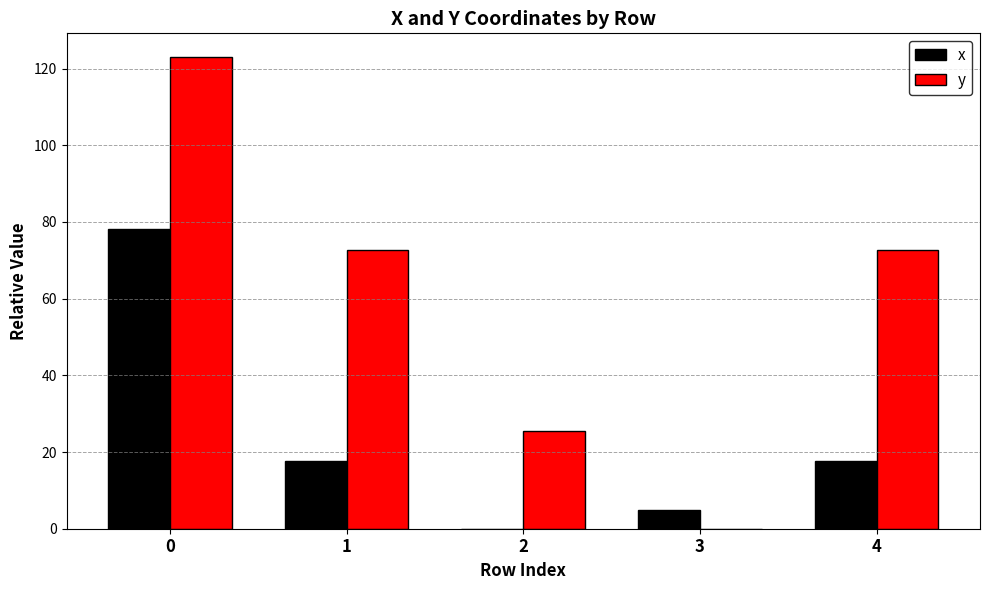

What is the average value of the x series?

23.7